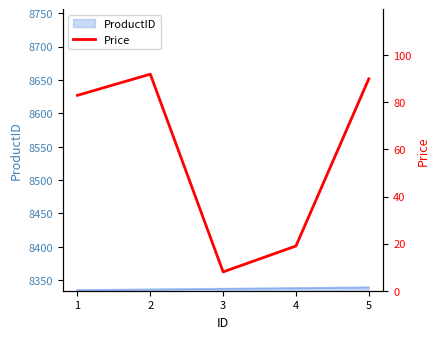

Rank the categories by value from lowest to highest.

3, 4, 1, 5, 2